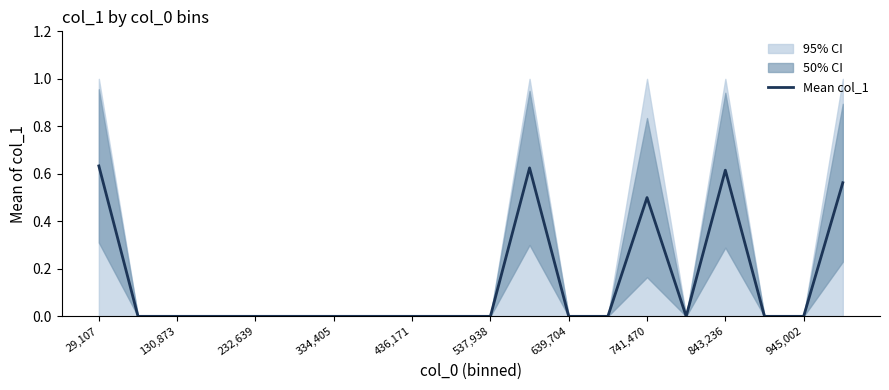

The Mean col_1 series shows 0.0 at 945,002. True or false?

True